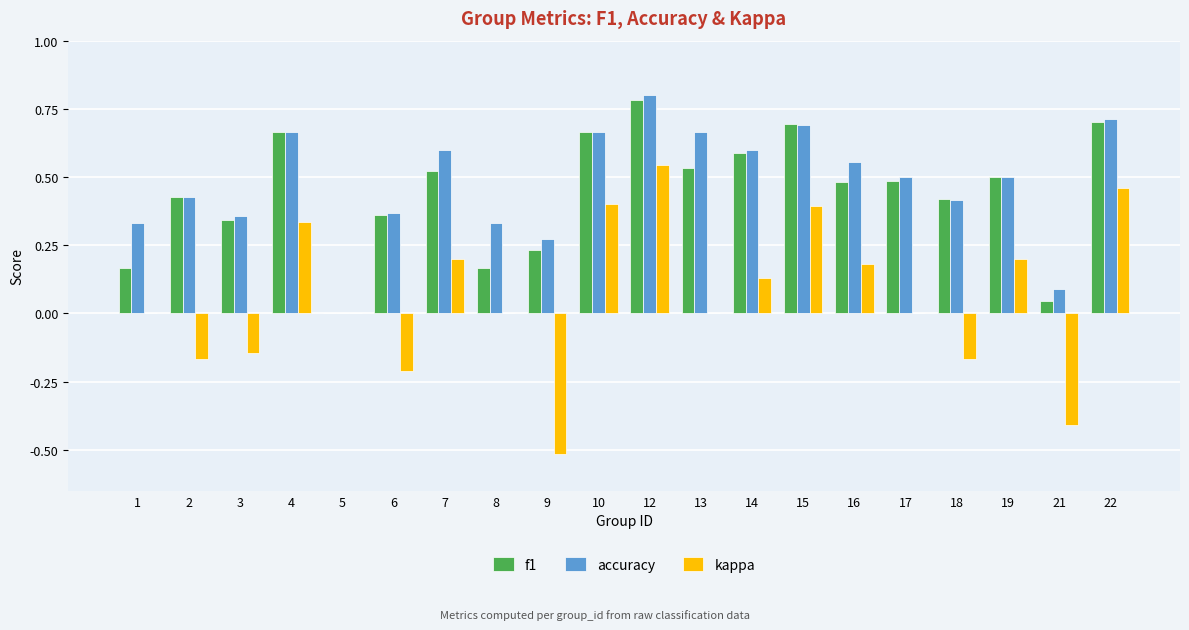

True or false: kappa has a value of 0.7 at 13.

False